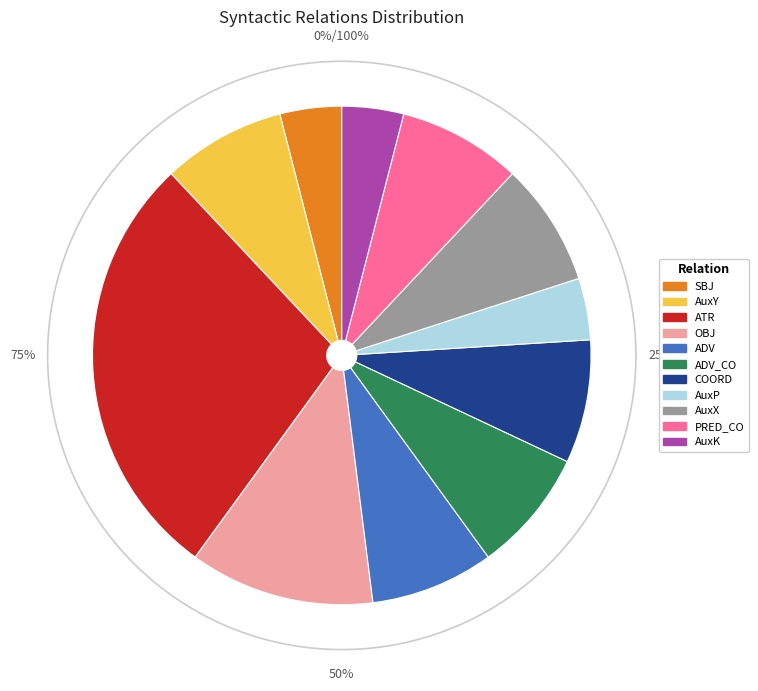

Count the number of slices in the pie.

11